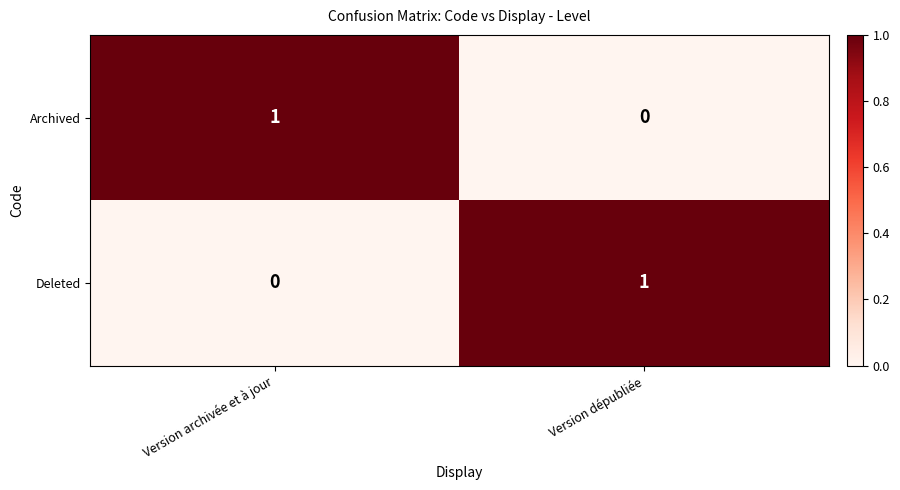

At which label is Archived closest to 0?

Version dépubliée